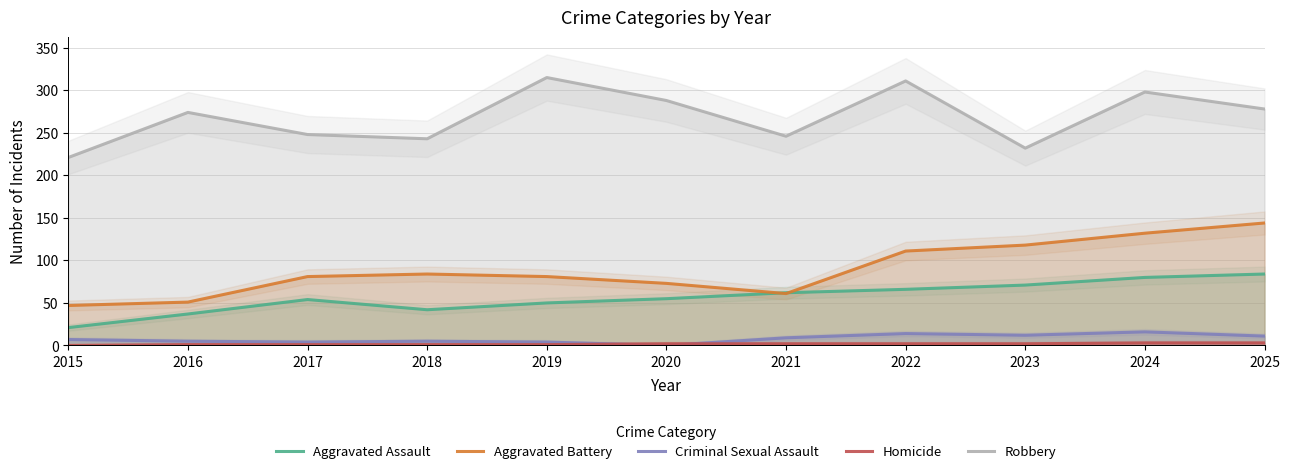

True or false: Homicide has a value of 2 at 2020.

True